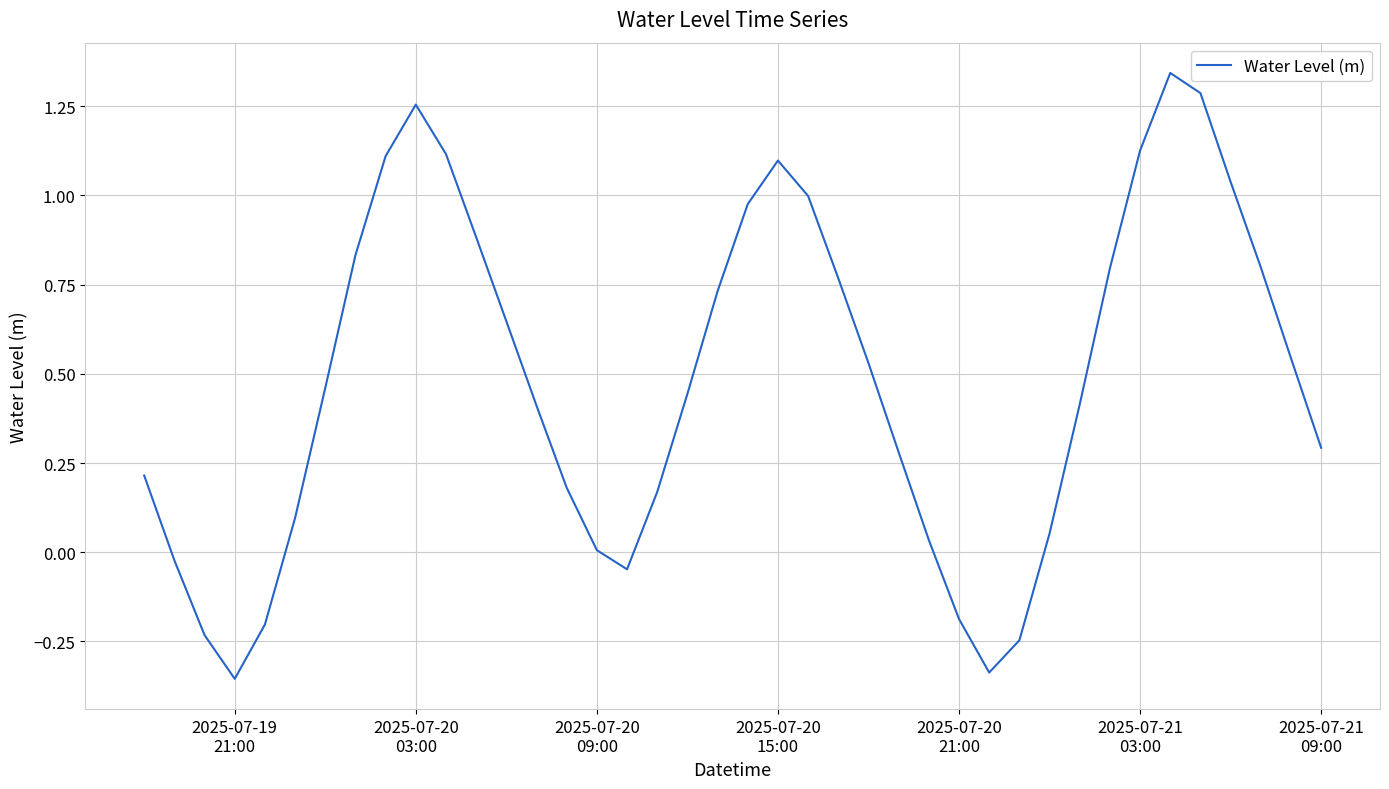

What is the difference between the maximum and minimum values?

1.7